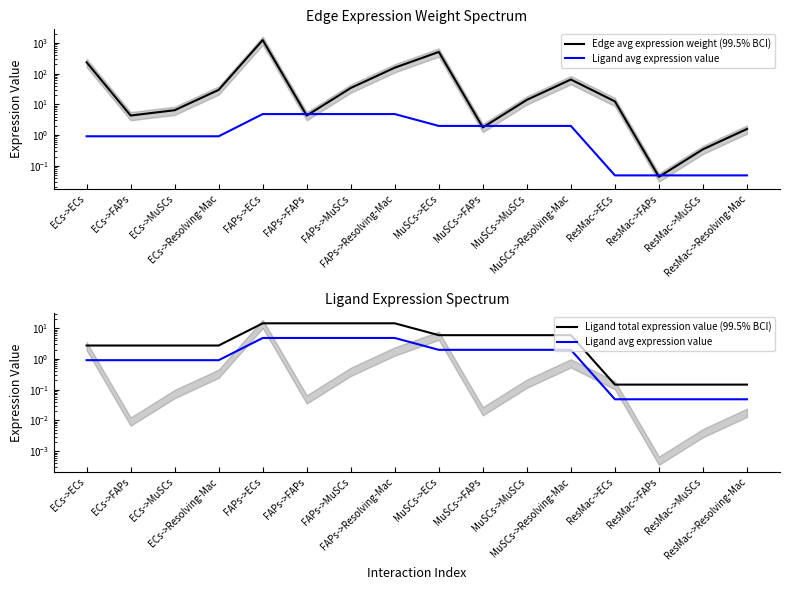

What is the value of the Edge avg expression weight (99.5% BCI) point at the 11th from the left?

14.0